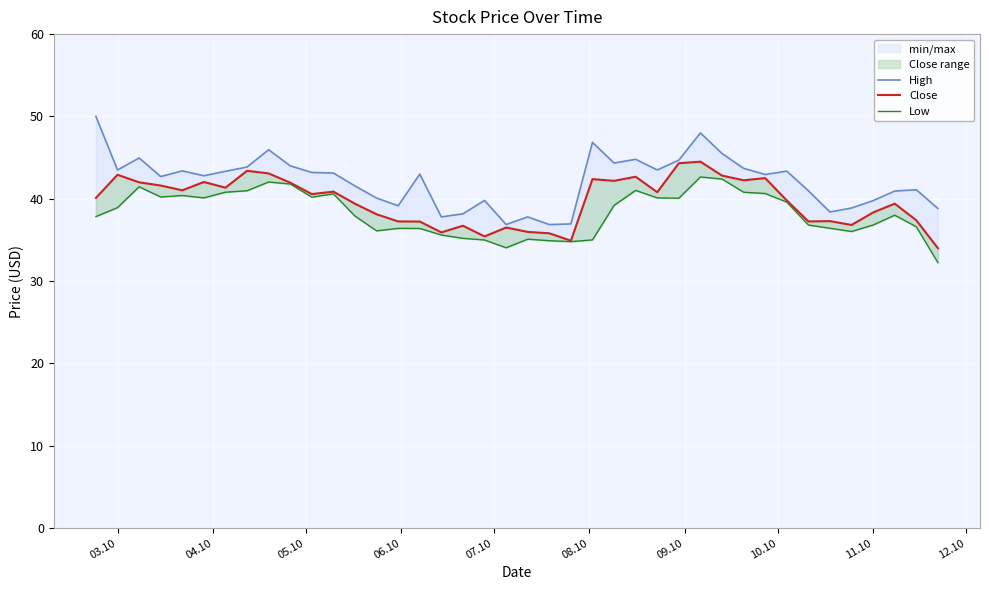

True or false: High and Low intersect in this chart.

False